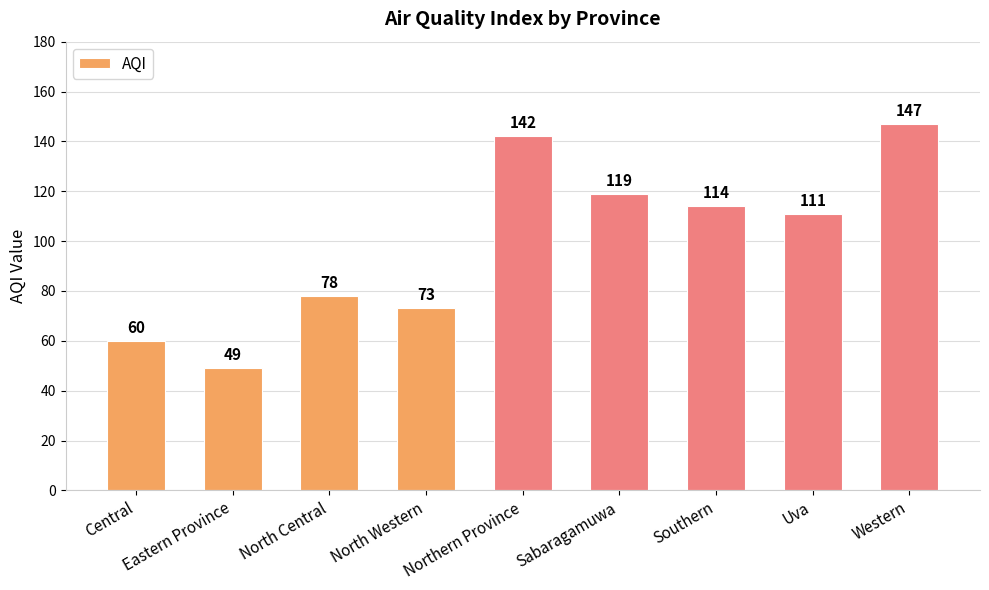

Reading right to left, extract all data points from this chart.

147	111	114	119	142	73	78	49	60